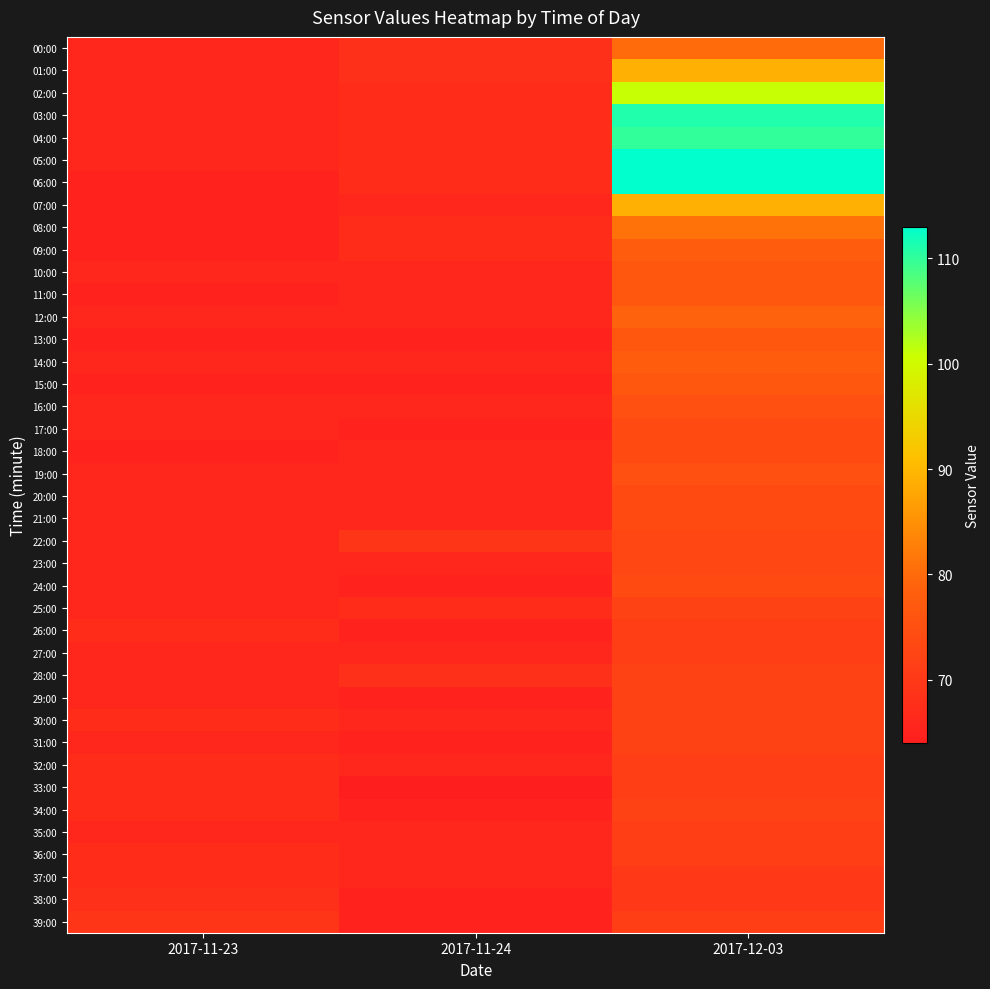

What is the maximum value shown in the chart?

113